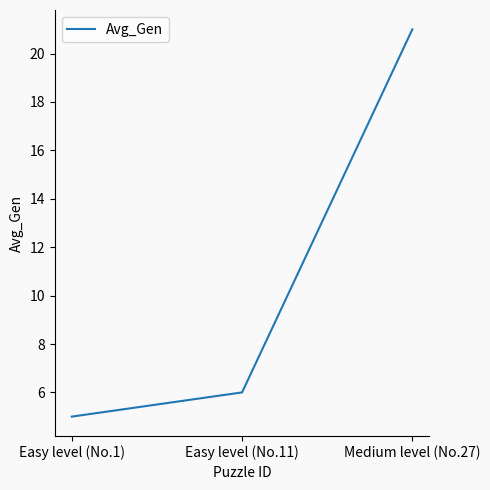

What is the difference between the values at Easy level (No.1) and Medium level (No.27)?

16